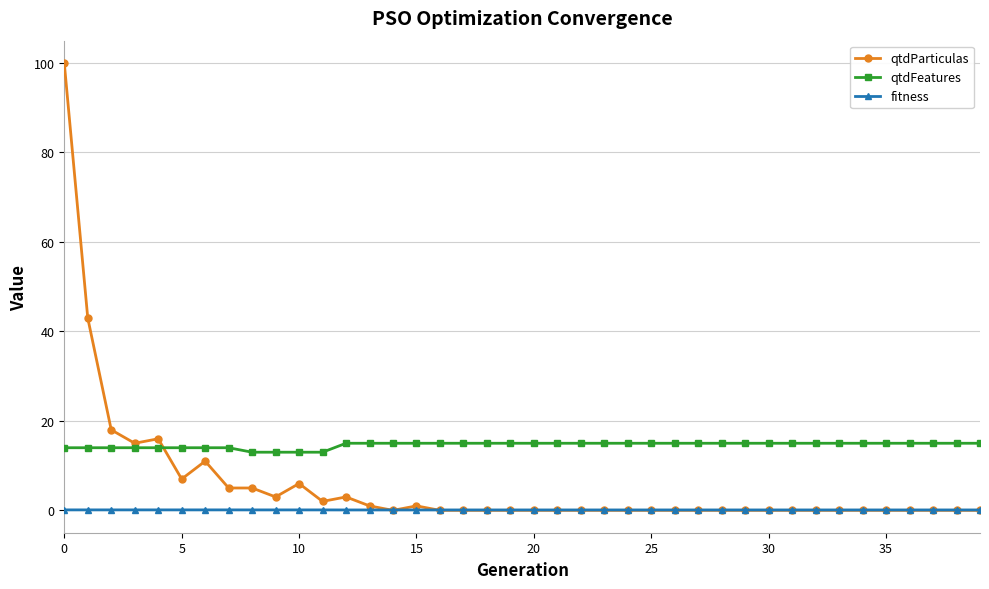

What is the difference between the second highest and minimum values in the qtdFeatures series?

2.0